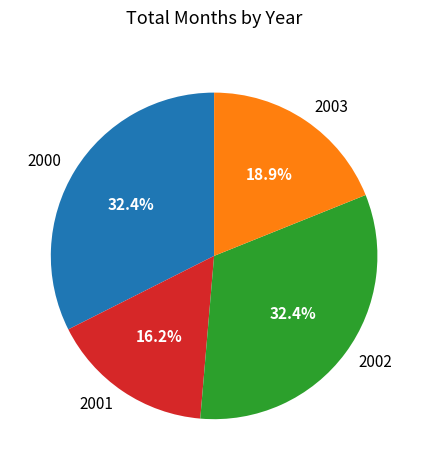

Which category has the smallest portion of the pie?

2001